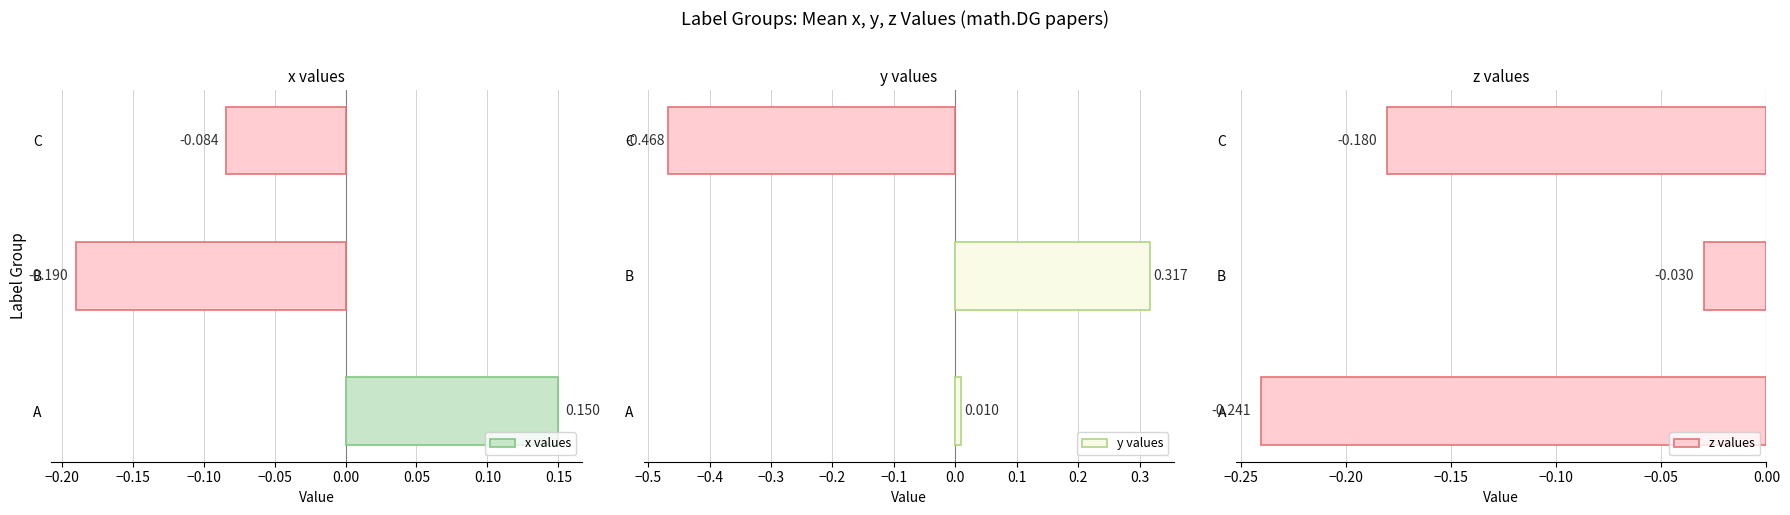

How many values in x values are above zero?

1